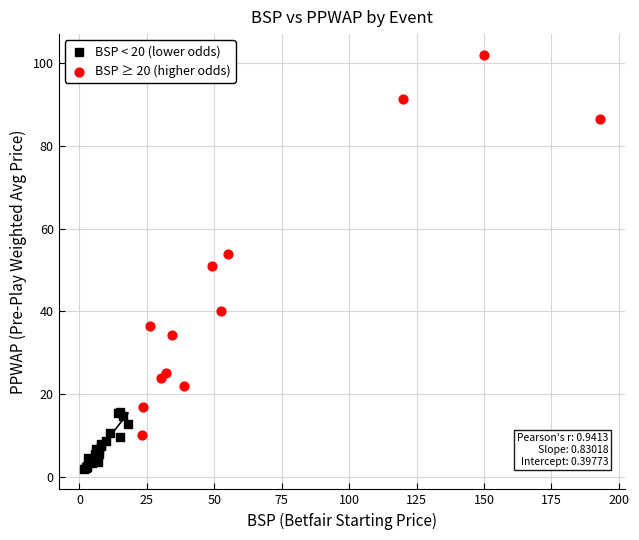

What are all the series names shown in the legend?

BSP < 20 (lower odds), BSP ≥ 20 (higher odds)